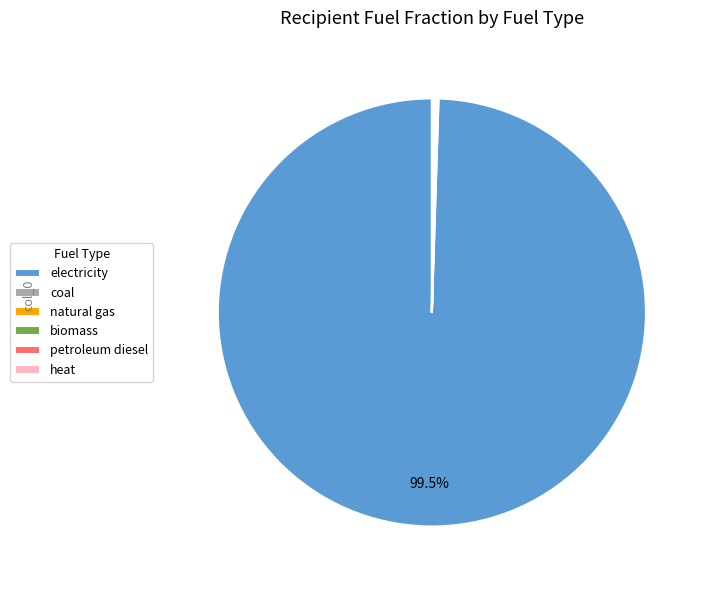

What is the largest slice in the pie chart?

electricity